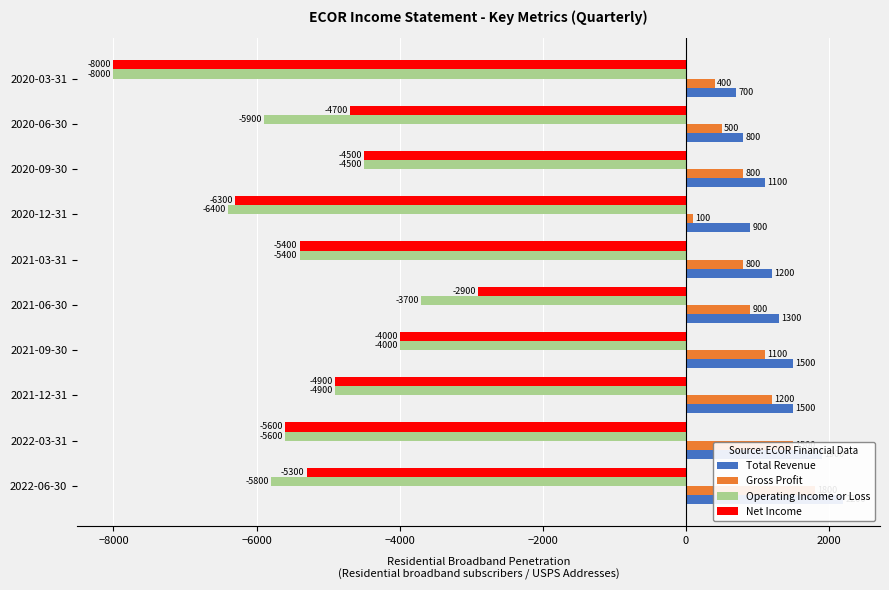

List the series in order of their peak value, lowest first.

Operating Income or Loss, Net Income, Gross Profit, Total Revenue